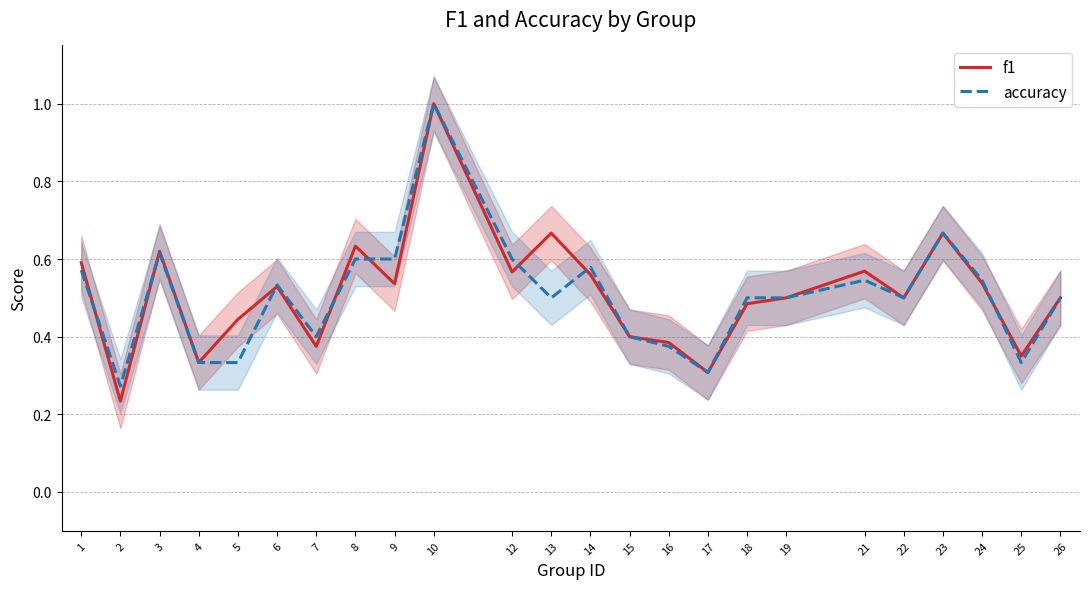

Reading left to right, what are all the values shown in this chart?

f1: 0.6	0.2	0.6	0.3	0.4	0.5	0.4	0.6	0.5	1.0	0.6	0.7	0.6	0.4	0.4	0.3	0.5	0.5	0.6	0.5	0.7	0.5	0.4	0.5
accuracy: 0.6	0.3	0.6	0.3	0.3	0.5	0.4	0.6	0.6	1.0	0.6	0.5	0.6	0.4	0.4	0.3	0.5	0.5	0.5	0.5	0.7	0.5	0.3	0.5